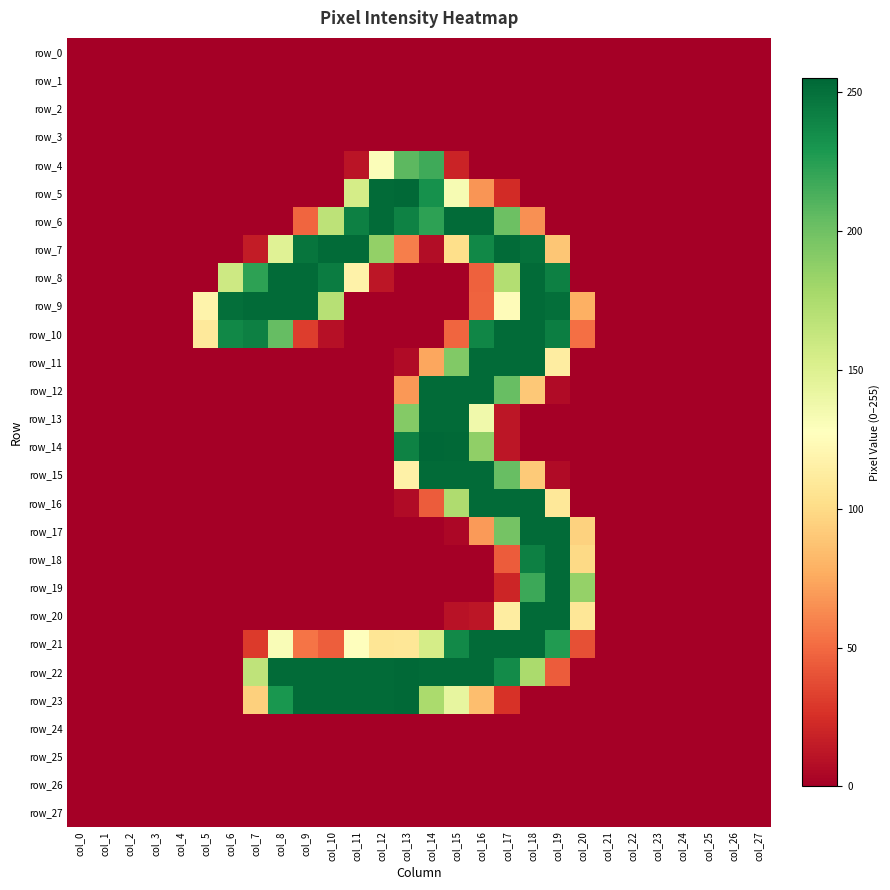

Reading left to right, transcribe all the data shown in this chart.

row_0: 0	0	0	0	0	0	0	0	0	0	0	0	0	0	0	0	0	0	0	0	0	0	0	0	0	0	0	0
row_1: 0	0	0	0	0	0	0	0	0	0	0	0	0	0	0	0	0	0	0	0	0	0	0	0	0	0	0	0
row_2: 0	0	0	0	0	0	0	0	0	0	0	0	0	0	0	0	0	0	0	0	0	0	0	0	0	0	0	0
row_3: 0	0	0	0	0	0	0	0	0	0	0	0	0	0	0	0	0	0	0	0	0	0	0	0	0	0	0	0
row_4: 0	0	0	0	0	0	0	0	0	0	0	11	130	207	217	19	0	0	0	0	0	0	0	0	0	0	0	0
row_5: 0	0	0	0	0	0	0	0	0	0	0	155	253	254	233	133	67	23	0	0	0	0	0	0	0	0	0	0
row_6: 0	0	0	0	0	0	0	0	0	48	167	242	253	241	223	253	253	201	65	0	0	0	0	0	0	0	0	0
row_7: 0	0	0	0	0	0	0	15	148	248	253	253	186	58	7	102	238	253	250	89	0	0	0	0	0	0	0	0
row_8: 0	0	0	0	0	0	159	223	253	253	244	117	12	0	0	0	46	172	253	242	0	0	0	0	0	0	0	0
row_9: 0	0	0	0	0	118	251	253	253	253	170	0	0	0	0	0	47	125	253	251	78	0	0	0	0	0	0	0
row_10: 0	0	0	0	0	110	238	242	204	31	9	0	0	0	0	48	239	253	253	243	52	0	0	0	0	0	0	0
row_11: 0	0	0	0	0	0	0	0	0	0	0	0	0	6	74	193	253	253	253	113	0	0	0	0	0	0	0	0
row_12: 0	0	0	0	0	0	0	0	0	0	0	0	0	68	253	253	253	203	90	6	0	0	0	0	0	0	0	0
row_13: 0	0	0	0	0	0	0	0	0	0	0	0	0	192	253	253	137	12	0	0	0	0	0	0	0	0	0	0
row_14: 0	0	0	0	0	0	0	0	0	0	0	0	0	241	255	254	187	12	0	0	0	0	0	0	0	0	0	0
row_15: 0	0	0	0	0	0	0	0	0	0	0	0	0	116	253	253	253	203	91	6	0	0	0	0	0	0	0	0
row_16: 0	0	0	0	0	0	0	0	0	0	0	0	0	6	44	174	253	253	253	109	0	0	0	0	0	0	0	0
row_17: 0	0	0	0	0	0	0	0	0	0	0	0	0	0	0	4	69	198	253	253	95	0	0	0	0	0	0	0
row_18: 0	0	0	0	0	0	0	0	0	0	0	0	0	0	0	0	0	44	242	253	99	0	0	0	0	0	0	0
row_19: 0	0	0	0	0	0	0	0	0	0	0	0	0	0	0	0	0	20	218	253	185	0	0	0	0	0	0	0
row_20: 0	0	0	0	0	0	0	0	0	0	0	0	0	0	0	10	12	113	253	253	108	0	0	0	0	0	0	0
row_21: 0	0	0	0	0	0	0	30	131	54	45	127	107	108	155	237	253	253	253	227	39	0	0	0	0	0	0	0
row_22: 0	0	0	0	0	0	0	166	253	253	253	253	253	254	253	253	253	236	176	44	0	0	0	0	0	0	0	0
row_23: 0	0	0	0	0	0	0	94	230	253	253	253	253	254	176	143	85	26	0	0	0	0	0	0	0	0	0	0
row_24: 0	0	0	0	0	0	0	0	0	0	0	0	0	0	0	0	0	0	0	0	0	0	0	0	0	0	0	0
row_25: 0	0	0	0	0	0	0	0	0	0	0	0	0	0	0	0	0	0	0	0	0	0	0	0	0	0	0	0
row_26: 0	0	0	0	0	0	0	0	0	0	0	0	0	0	0	0	0	0	0	0	0	0	0	0	0	0	0	0
row_27: 0	0	0	0	0	0	0	0	0	0	0	0	0	0	0	0	0	0	0	0	0	0	0	0	0	0	0	0